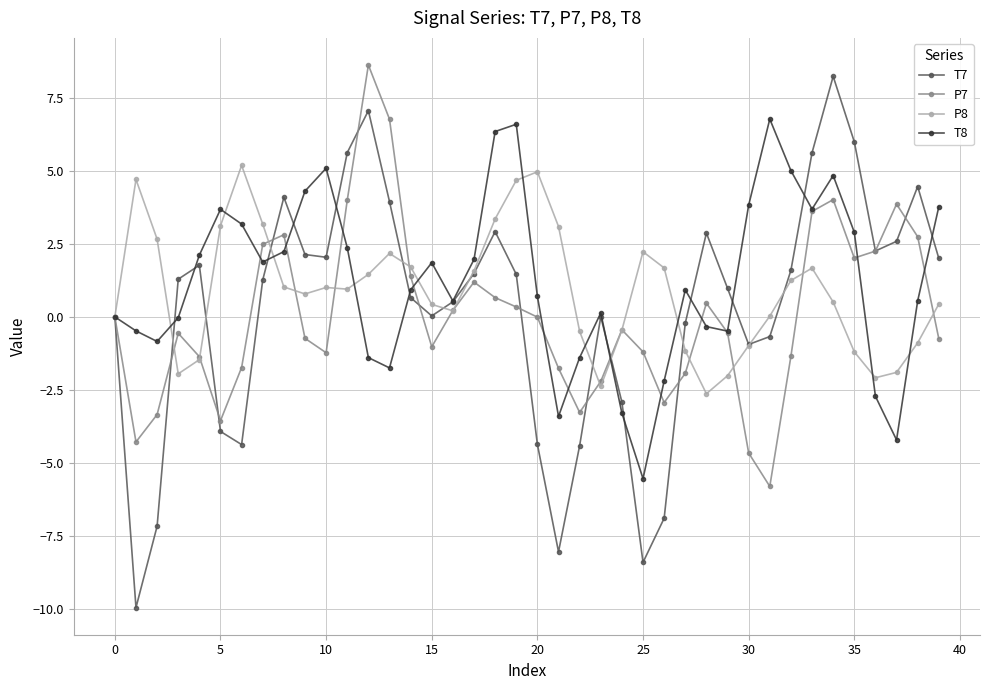

How many interior local valleys does the T8 series have?

9